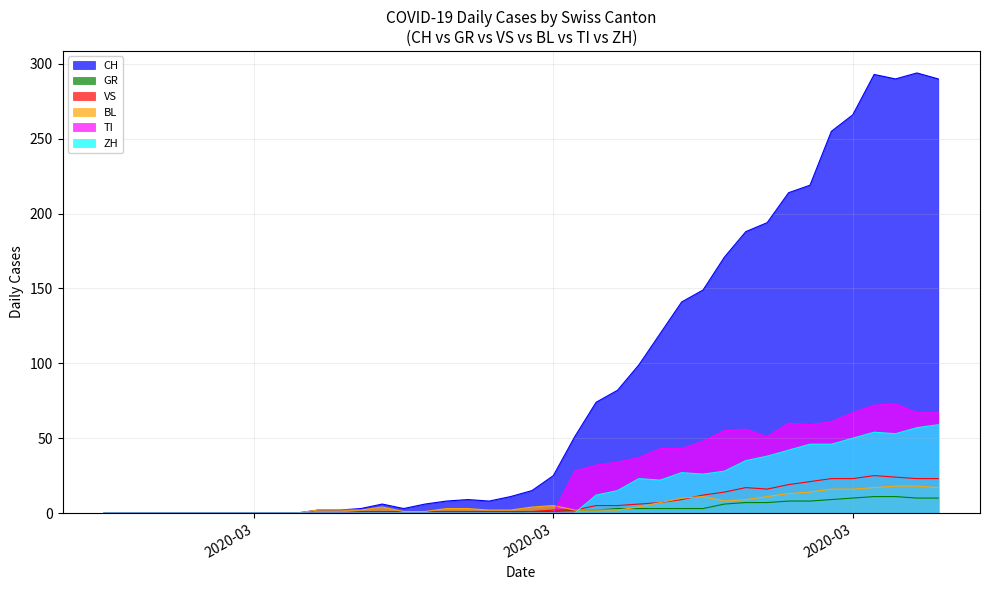

What is the sum of the CH values at 2020-03-09 and 2020-03-13?

15